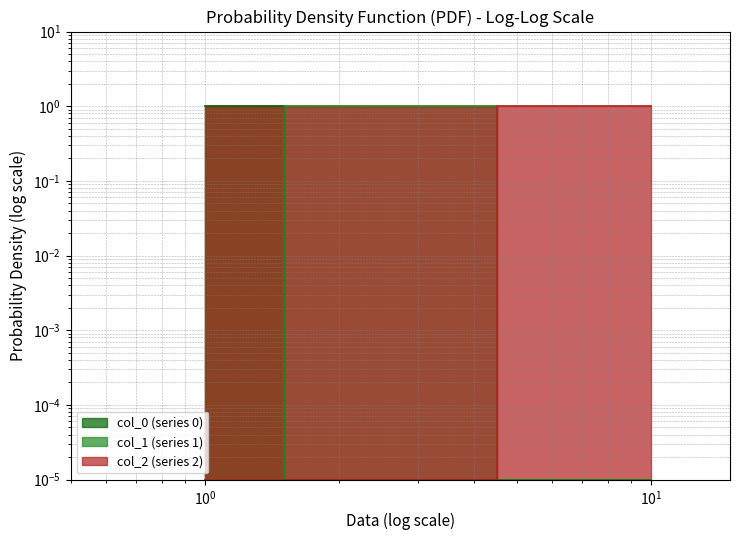

What is the total value across all series at 7?

1.0